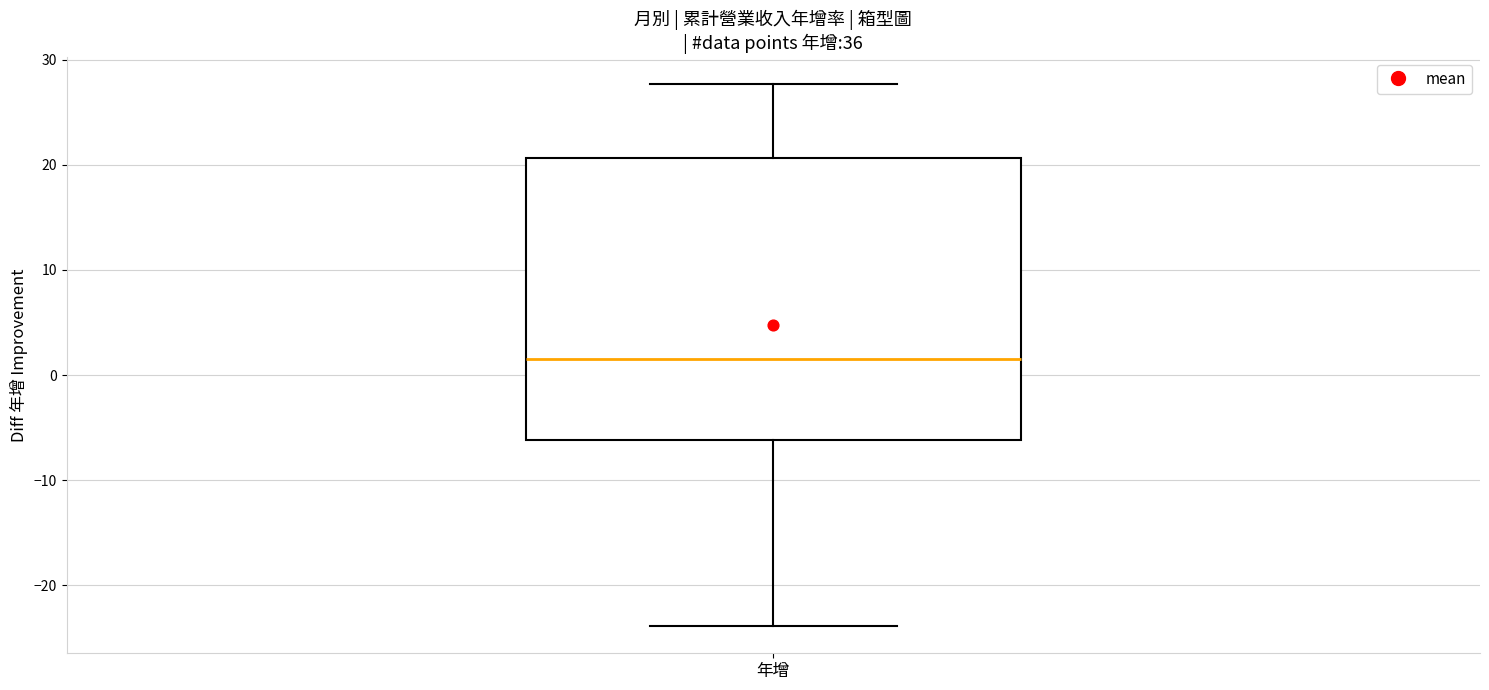

Read this box plot against the y-axis: the position of the median line, the range covered by the box, and the ends of both whiskers. The values are not printed on the chart, so give them approximately, as read against the axis.

median 1, box -6 to 21, whiskers -24 to 28